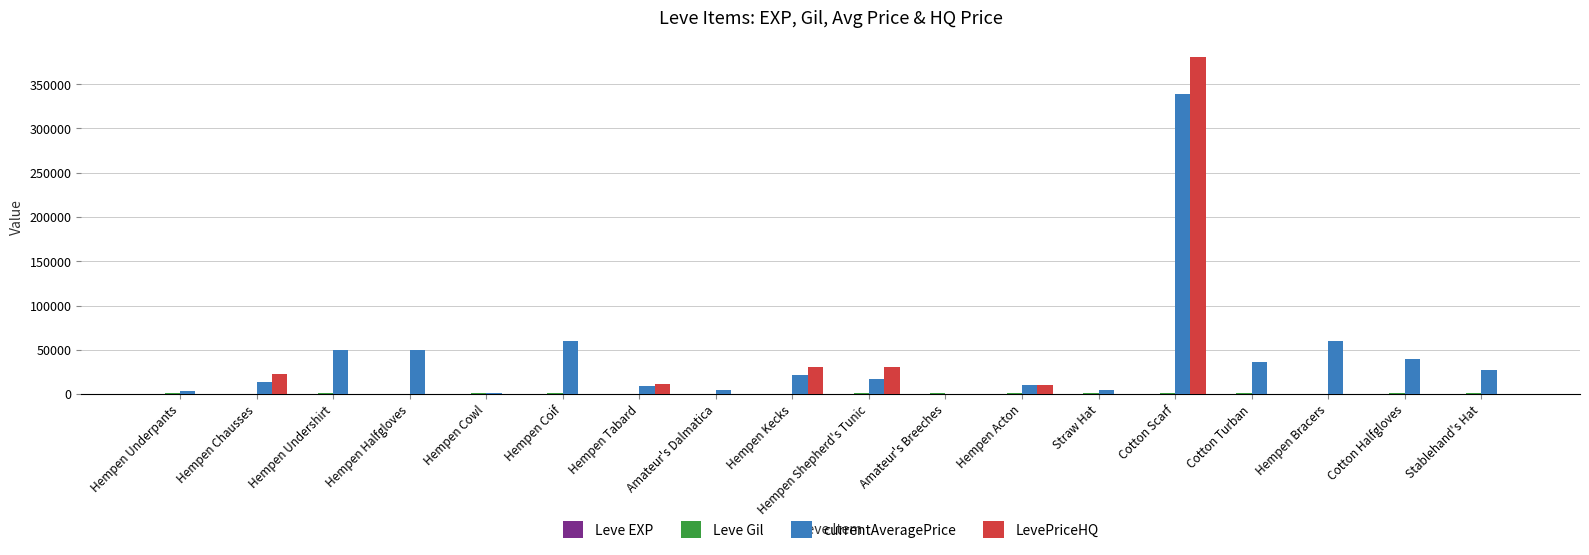

How many data points does each series have?

18